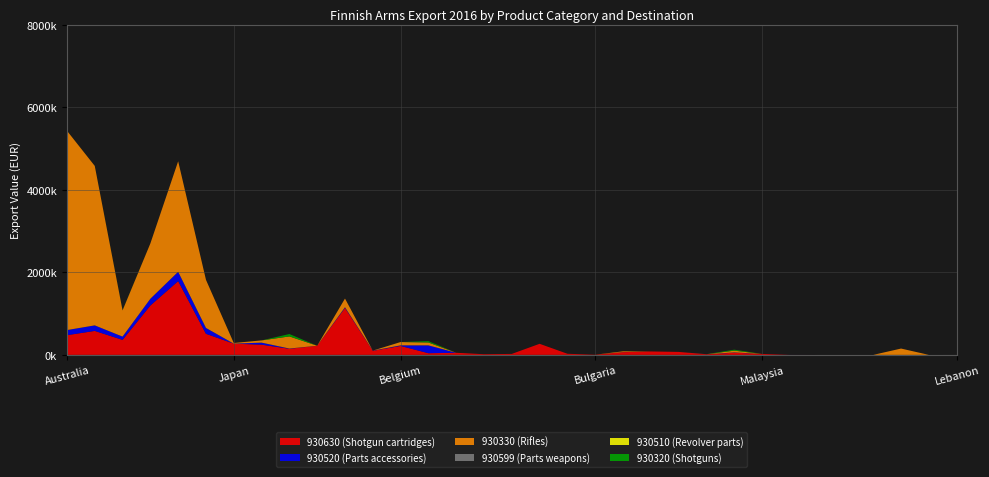

Reading left to right, list all the values displayed in this chart.

930630 (Shotgun cartridges): 476803	580684	363411	1195564	1786820	510628	272225	247605	148060	221505	1137566	98810	216925	40170	51100	15870	23664	268324	26909	4331	66041	82983	72013	14307	53209	23220	505	0	0	0	0	0	0
930520 (Parts accessories): 124309	134173	79518	163923	225983	142227	61	49190	5867	0	17024	4712	14139	190657	0	0	0	0	0	0	1331	0	0	0	6773	0	505	0	0	0	0	0	0
930330 (Rifles): 4826766	3862233	634982	1338818	2676753	1165082	15712	53870	293282	0	209958	0	79899	69763	0	0	0	0	0	0	18647	0	0	0	42490	0	0	0	0	0	153231	0	0
930599 (Parts weapons): 0	0	11	117	0	0	0	0	0	0	0	0	0	818	0	0	0	0	0	0	0	0	0	2222	0	0	0	27	0	40	0	140	300
930510 (Revolver parts): 989	0	4	0	165	0	0	0	132	0	0	0	0	92	0	0	0	0	0	0	0	0	0	0	0	0	0	0	0	0	0	0	0
930320 (Shotguns): 0	0	4217	0	0	0	0	0	57772	0	0	0	0	31419	0	0	0	0	0	0	0	0	0	0	23577	0	0	0	0	0	0	0	0